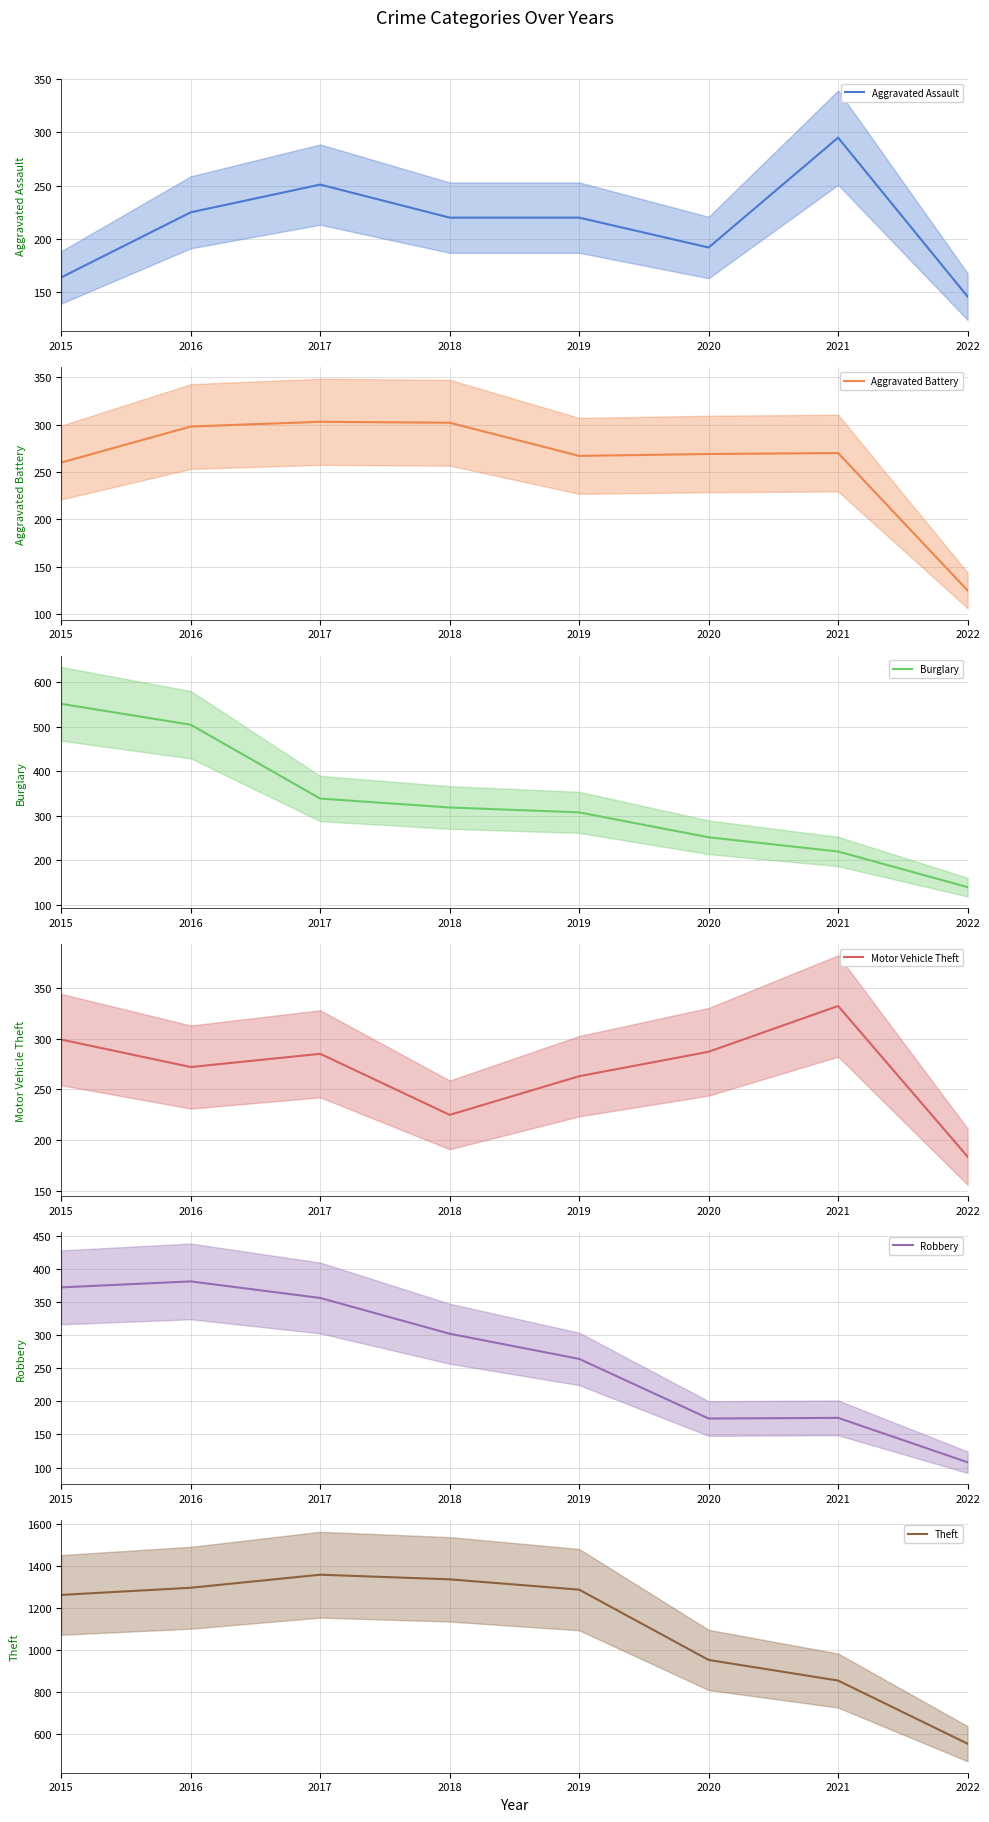

What is the difference between the maximum and second lowest values in the Aggravated Battery series?

43